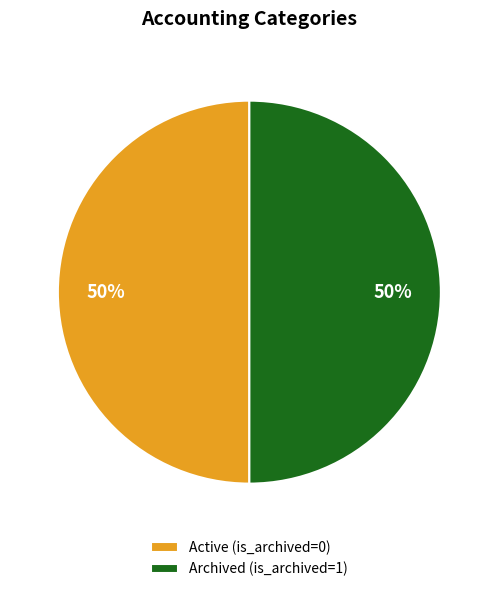

To the nearest percent, what percentage of the pie is Archived (is_archived=1)?

50%